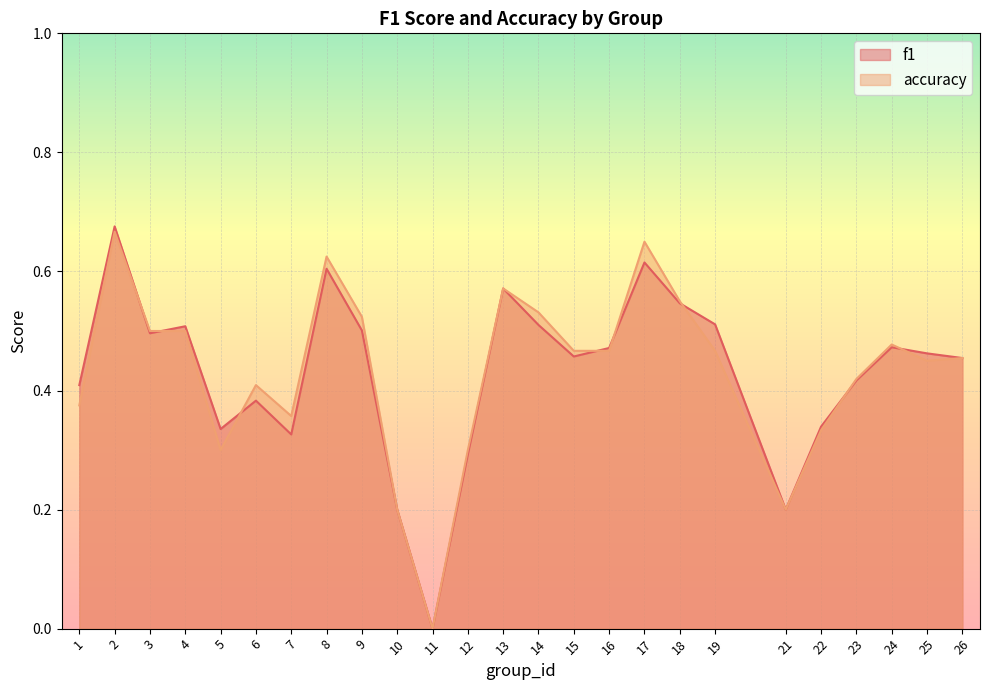

Rank the categories by accuracy value from highest to lowest.

2, 17, 8, 13, 18, 14, 9, 3, 4, 24, 15, 16, 19, 26, 25, 23, 6, 1, 7, 22, 5, 12, 10, 21, 11